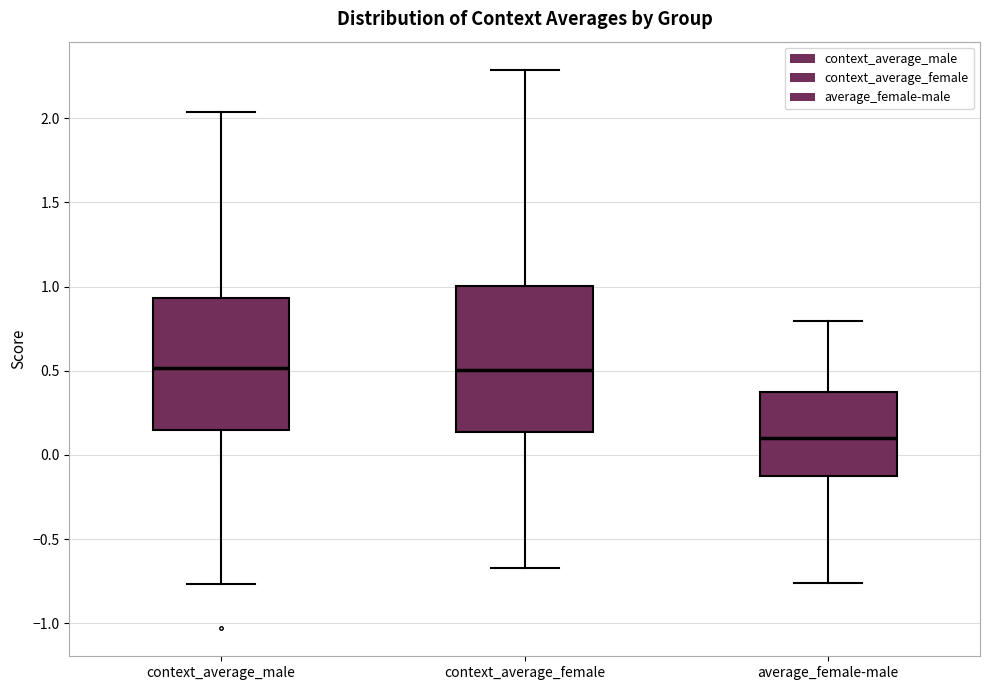

Where is the lower edge of the box for context_average_female on the y-axis? The values are not printed on the chart, so give them approximately, as read against the axis.

0.15